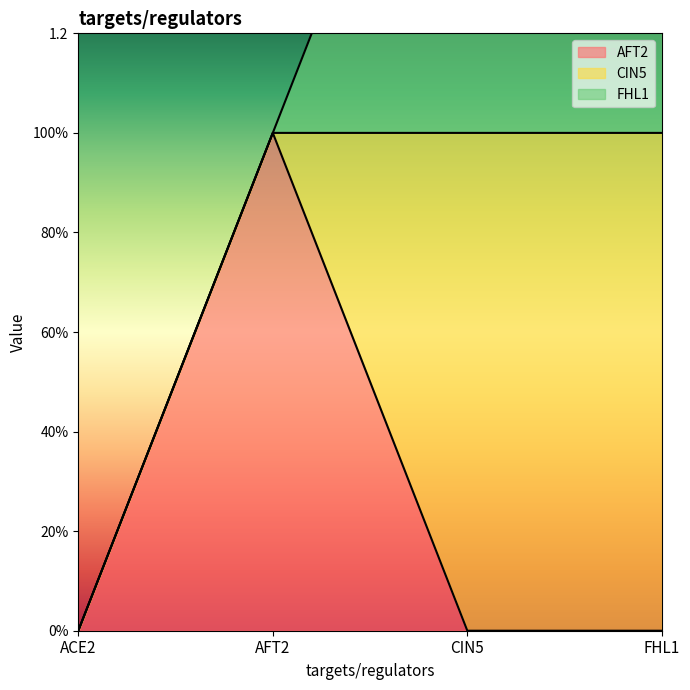

Reading left to right, list all the values displayed in this chart.

AFT2: 0	1	0	0
CIN5: 0	0	1	1
FHL1: 0	0	1	1